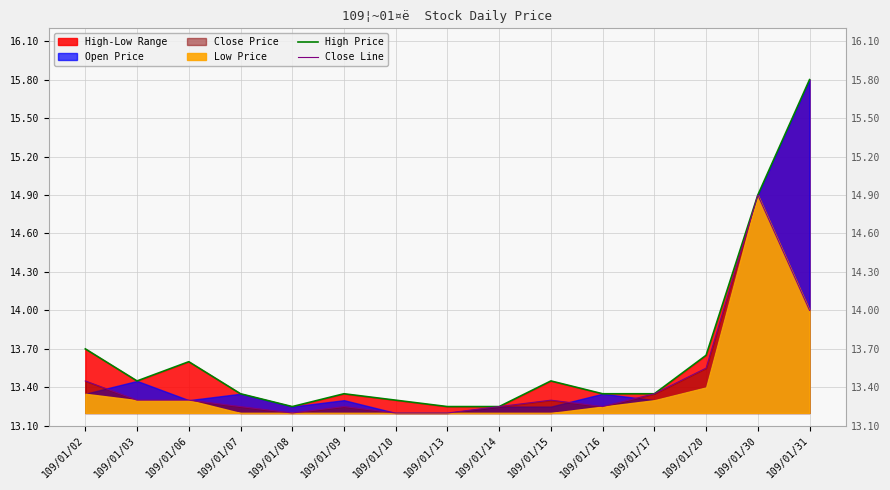

What is the value of the High Price point at the 13th from the left?

13.7